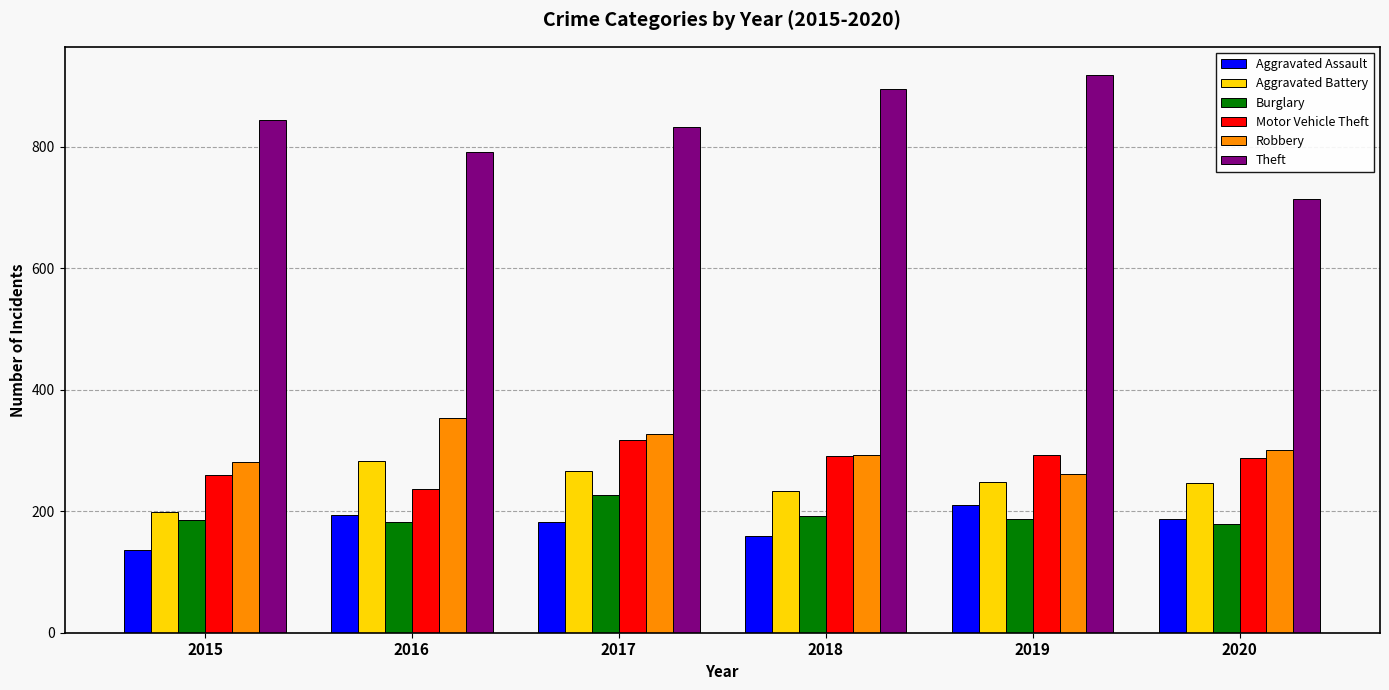

Which series has the largest total across all categories?

Theft